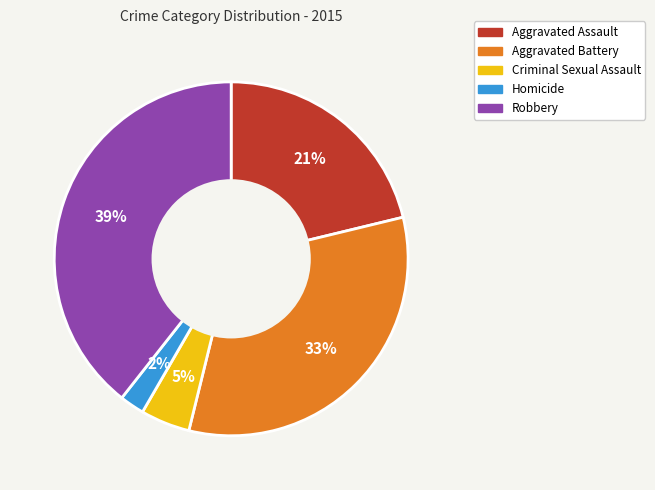

To the nearest percent, what is the difference between the largest and smallest slice percentages?

37%